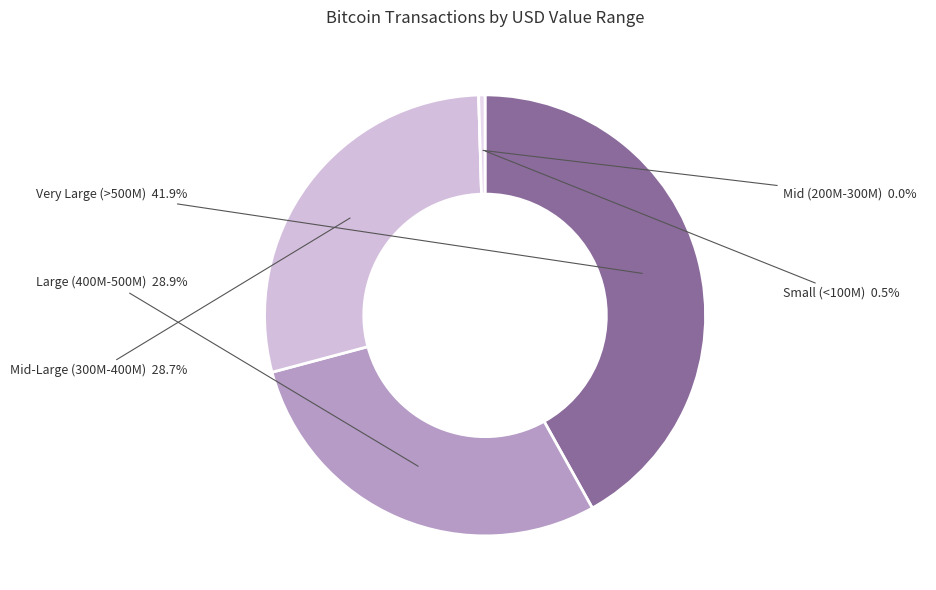

Does 14 account for over 50% of the chart?

No